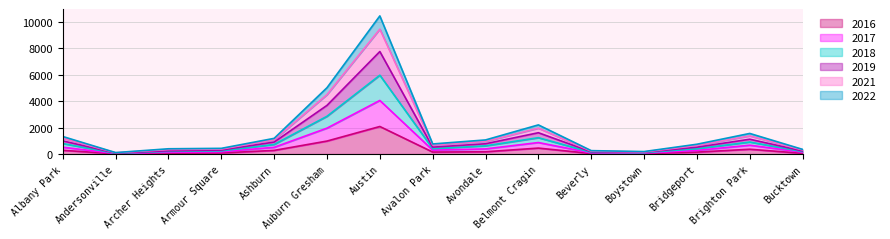

At which category is the sum across all series the highest?

Austin